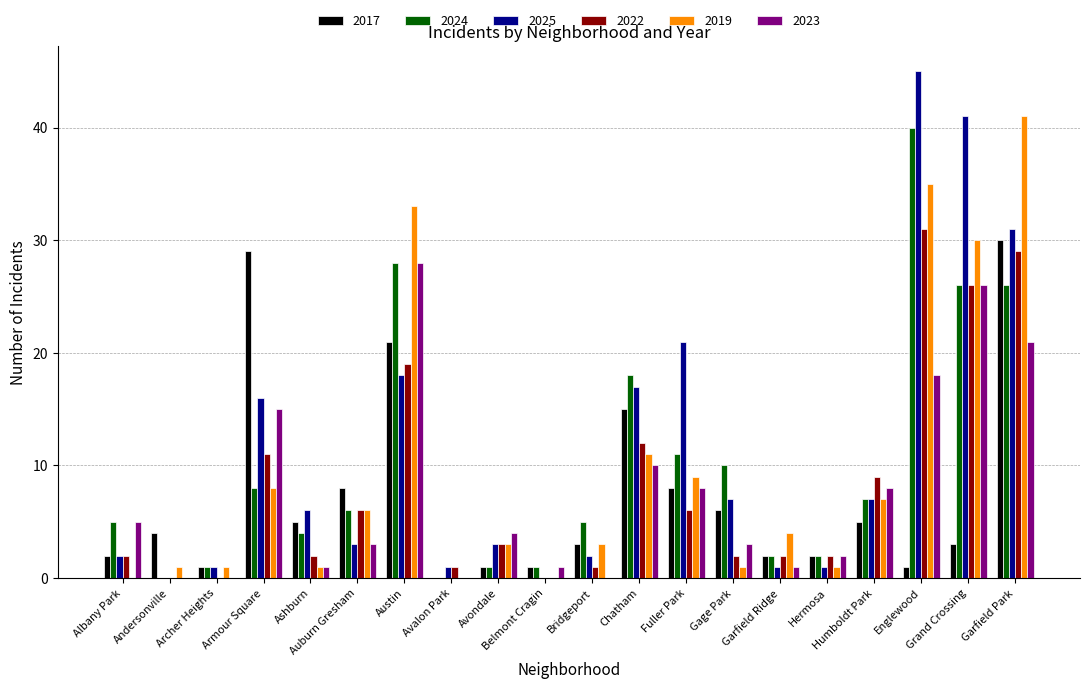

Where is 2023 nearest to the value 14?

Armour Square